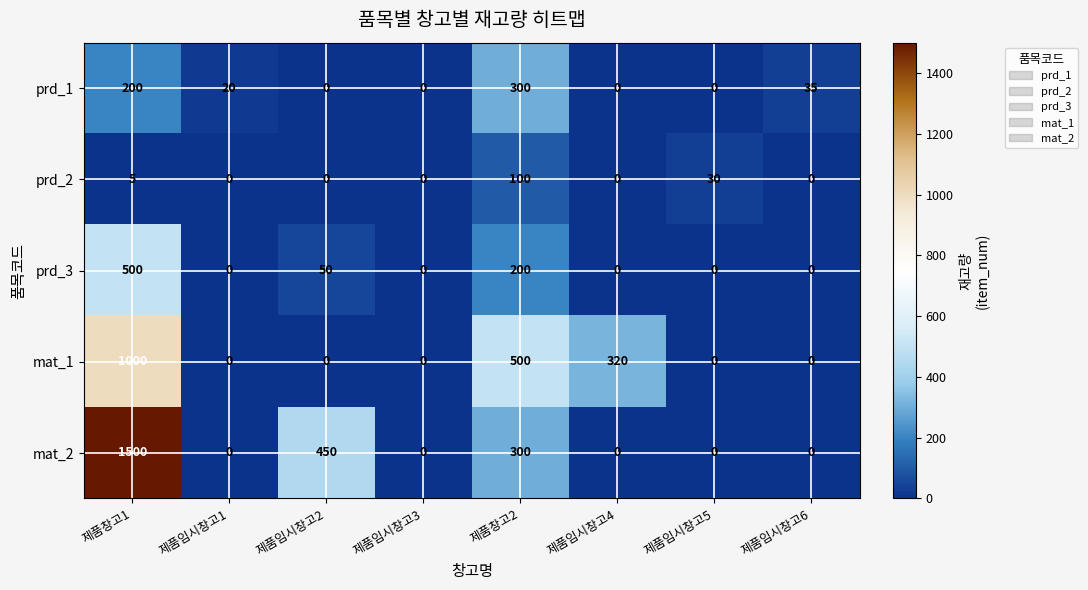

Rank the series by their maximum value, from highest to lowest.

mat_2, mat_1, prd_3, prd_1, prd_2